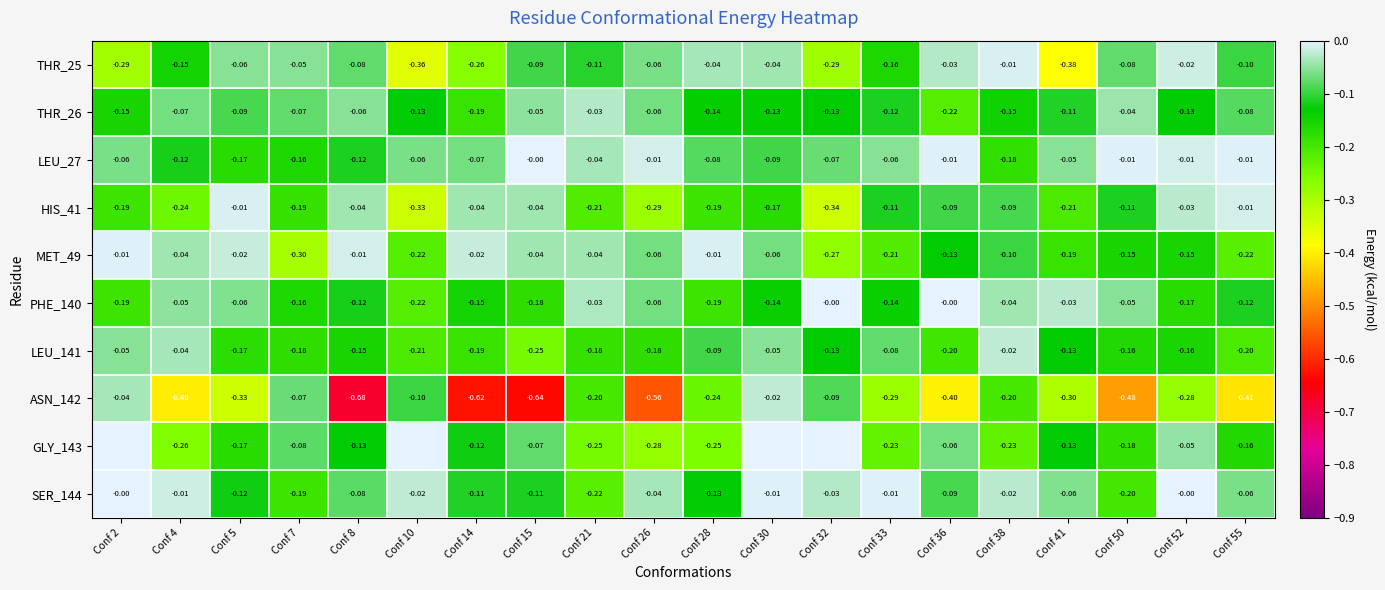

At which label is THR_25 closest to 0?

Conf 38